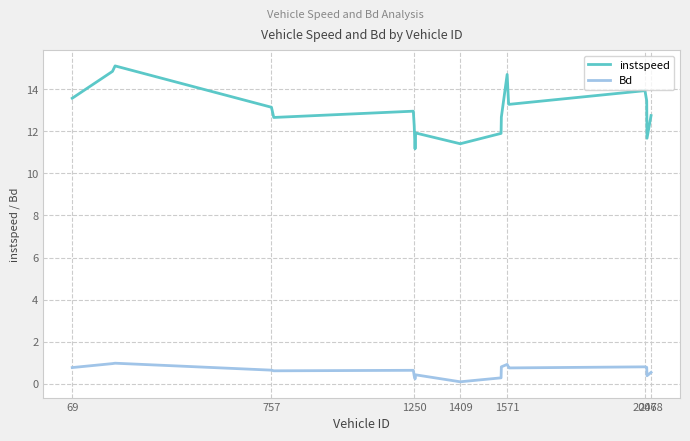

How many lines are shown in the chart?

2